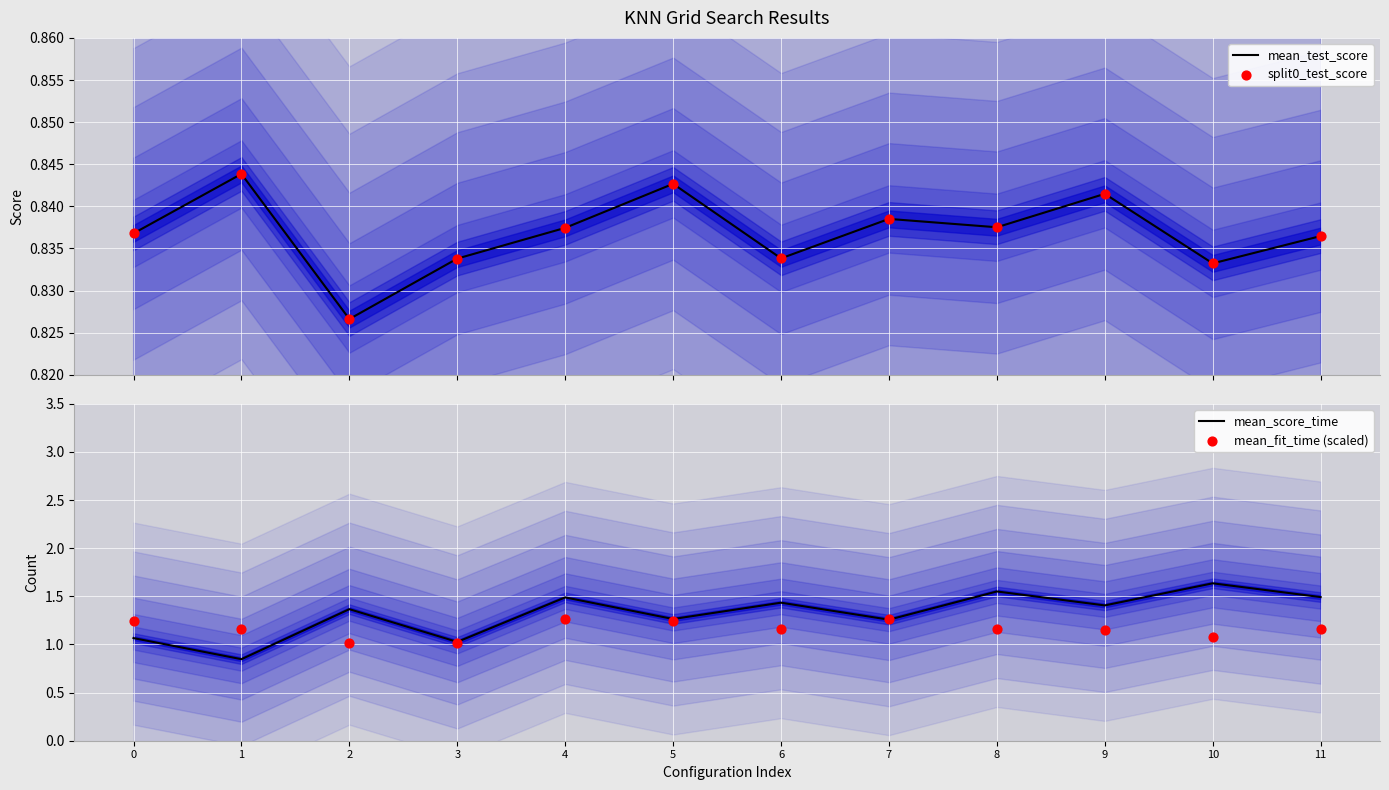

Which series reaches the minimum Y coordinate?

mean_test_score